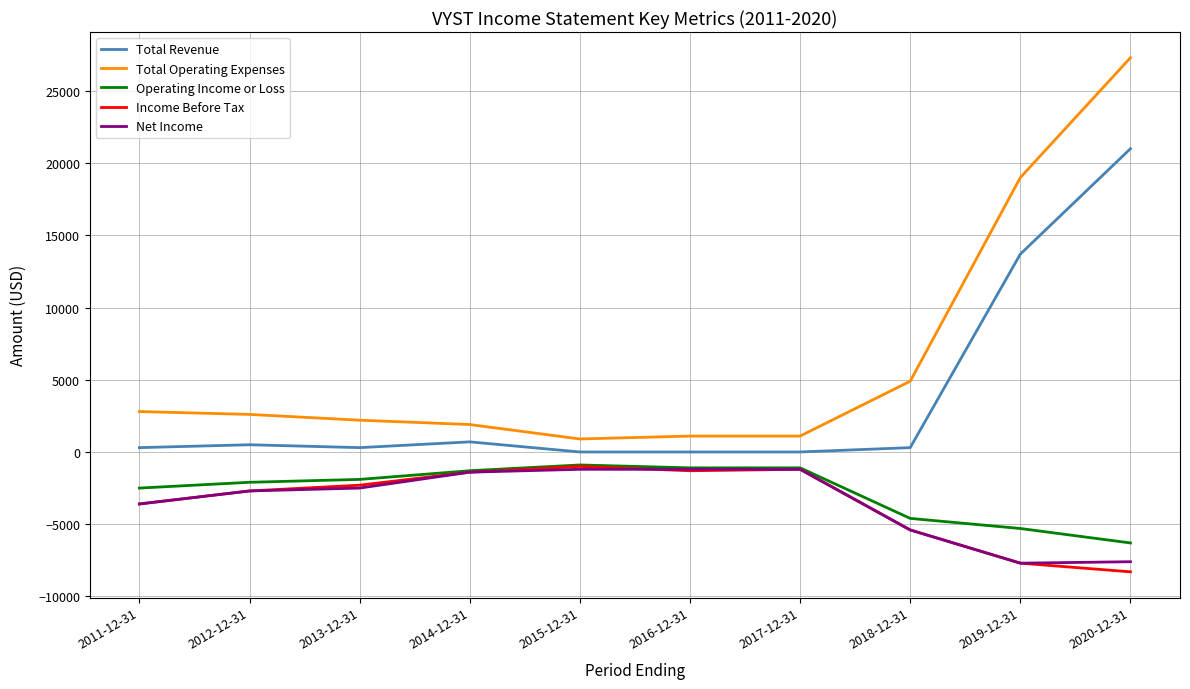

Which series has the largest total across all categories?

Total Operating Expenses